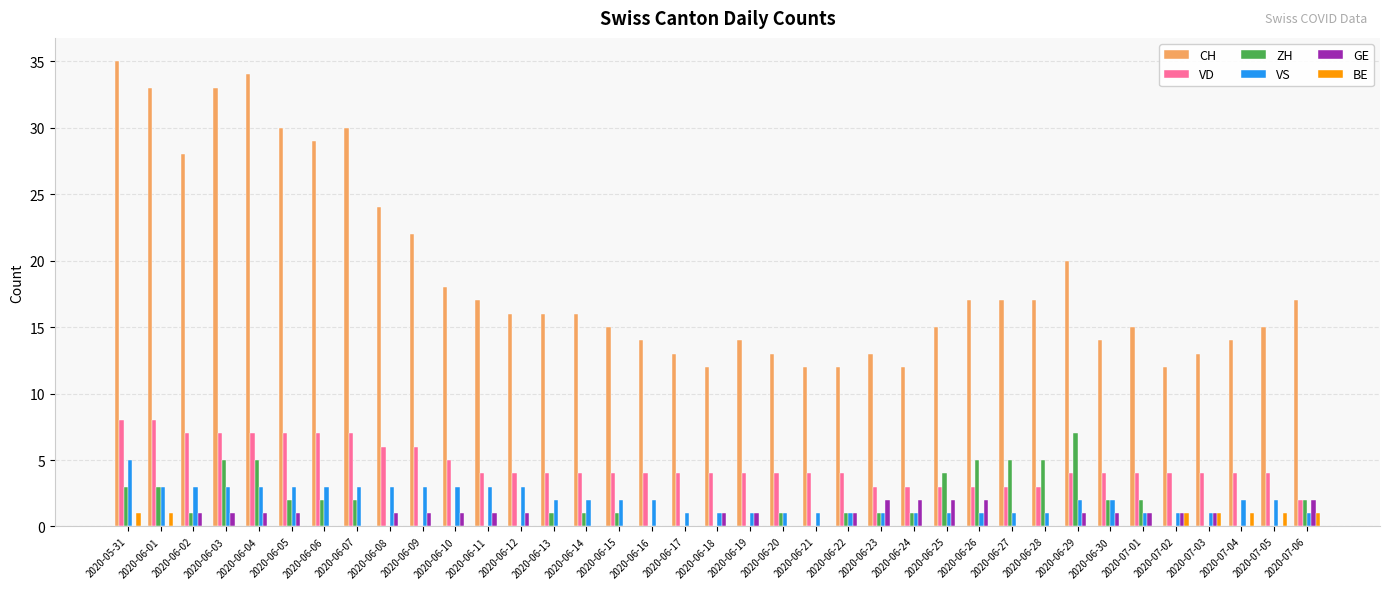

What is the highest value of the VS series?

5